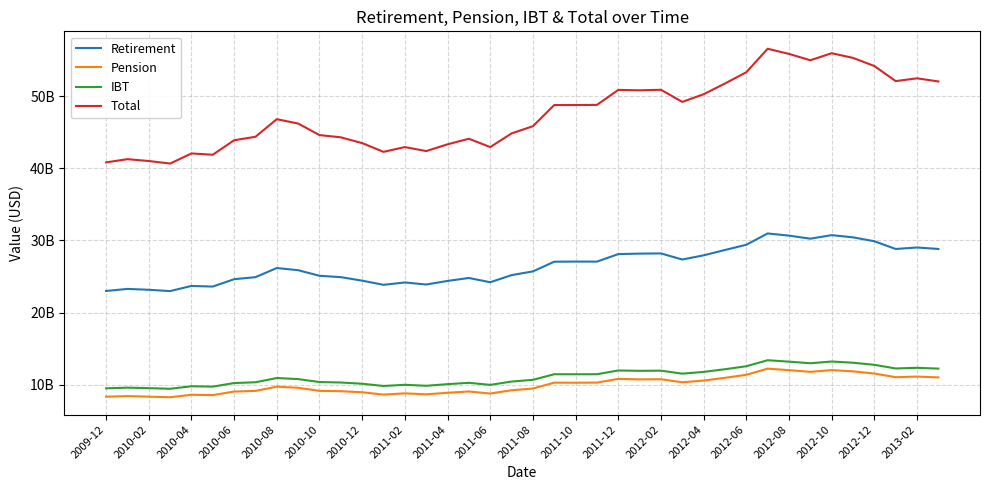

True or false: Retirement and Pension intersect in this chart.

False